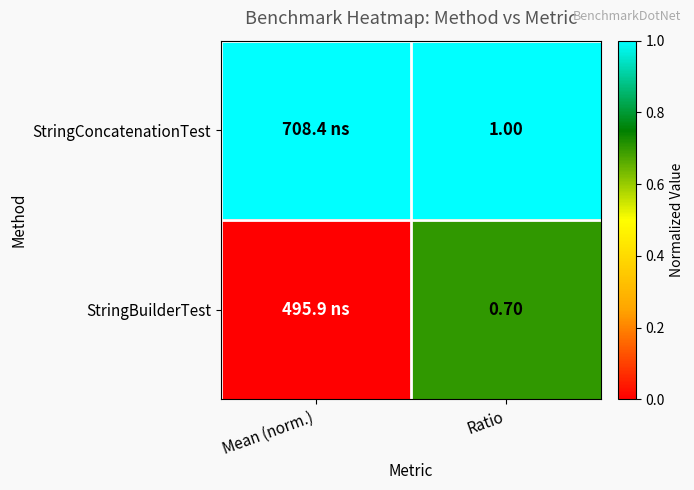

How many data points does each series have?

2